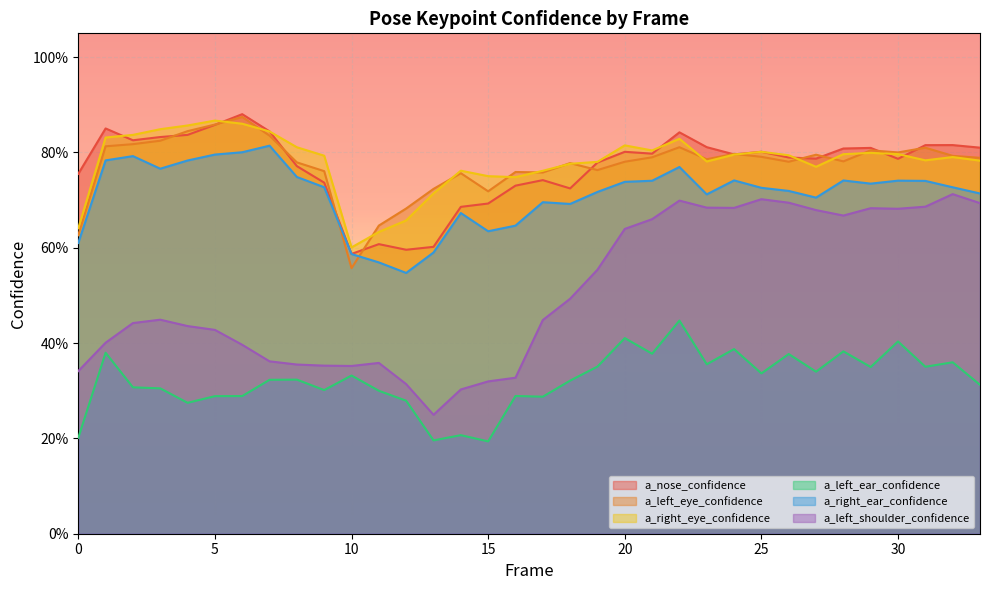

How many times do a_left_eye_confidence and a_nose_confidence cross each other?

12